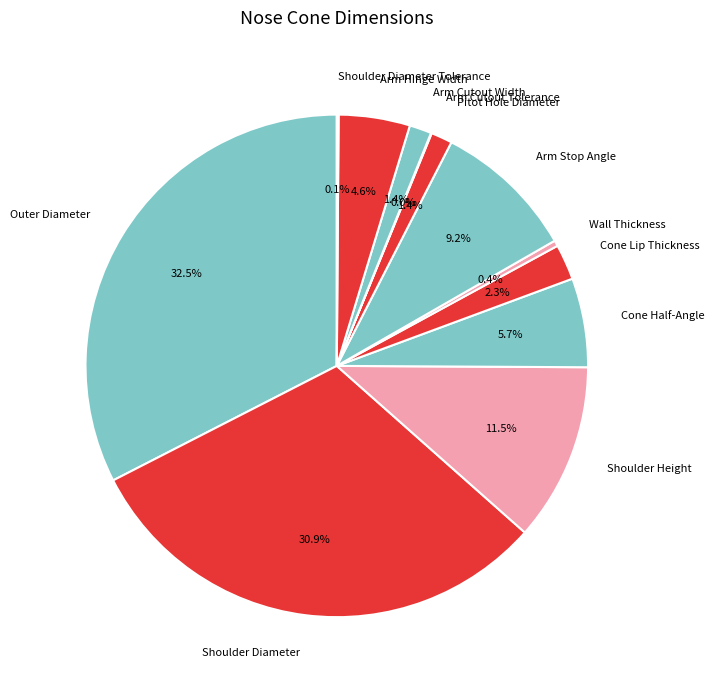

What is the largest slice in the pie chart?

Outer Diameter